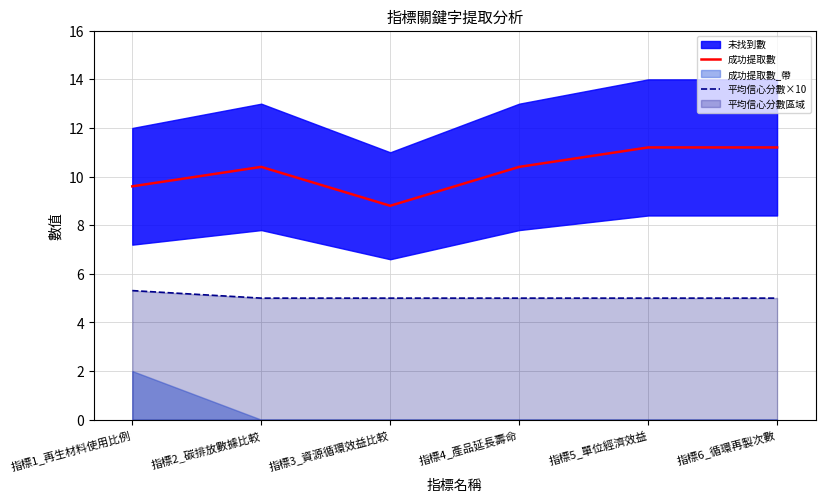

True or false: 成功提取數 has more than 1 interior local peaks.

False